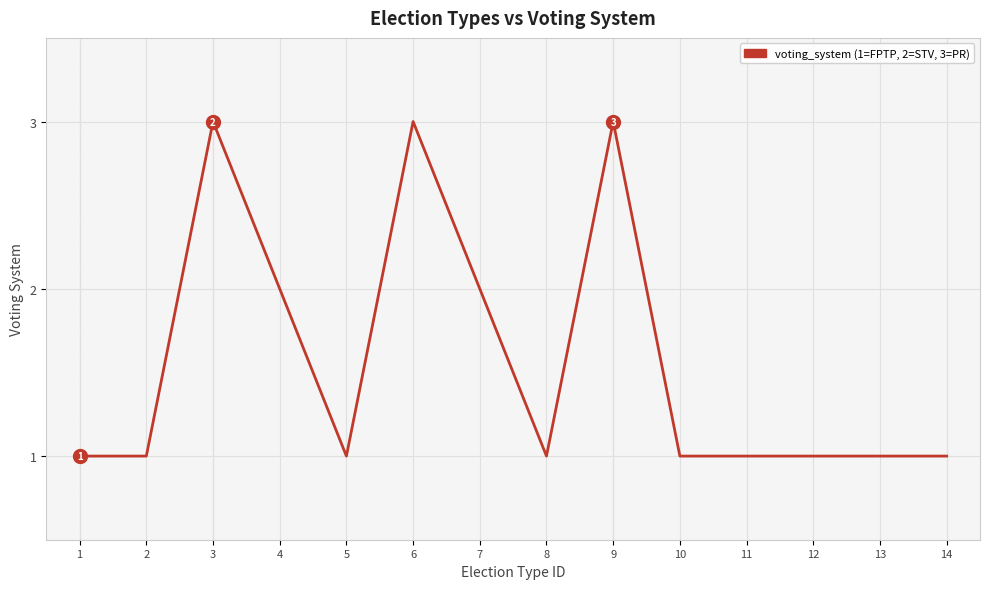

How many values are between 1 and 2?

11